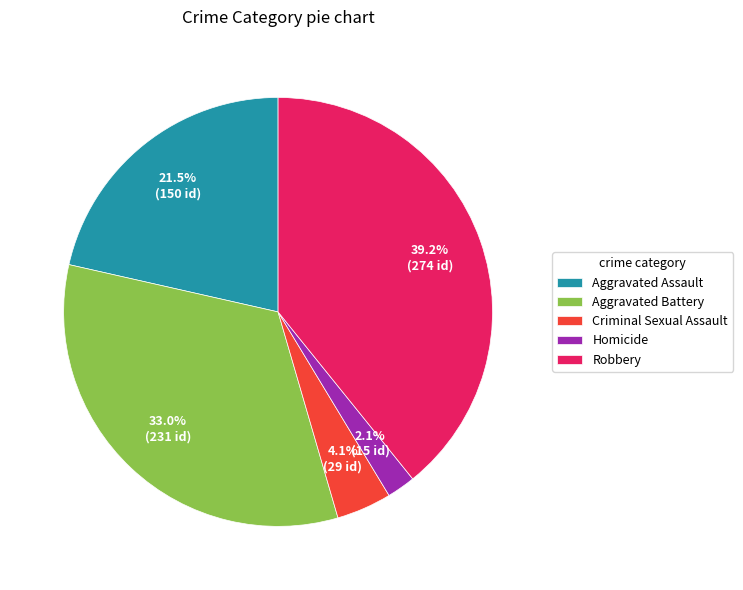

Which category has the biggest portion of the pie?

Robbery